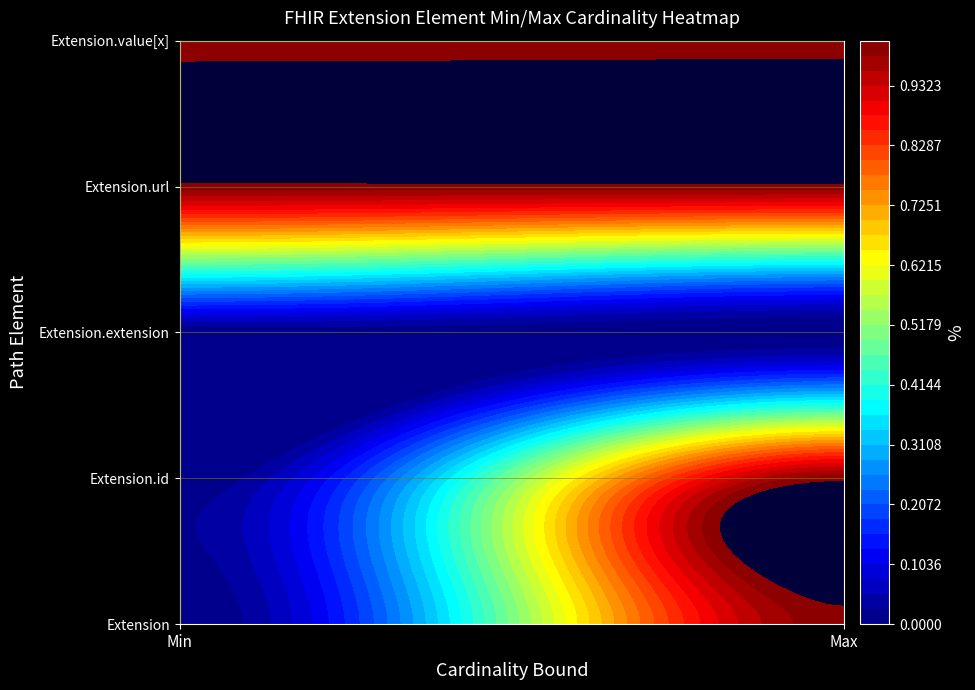

What is the difference between the Extension values at 0 and 1?

1